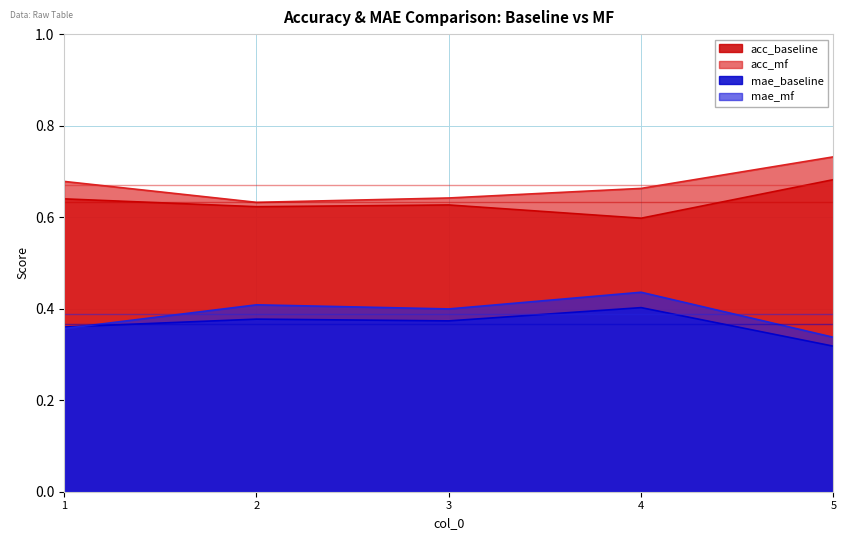

In acc_baseline, how many points are lower than both neighbors (excluding endpoints)?

2